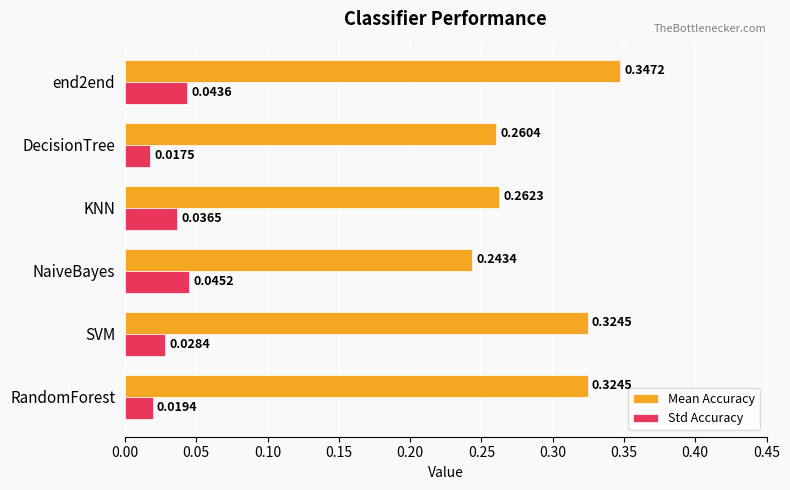

What is the sum of all Mean Accuracy values?

1.8